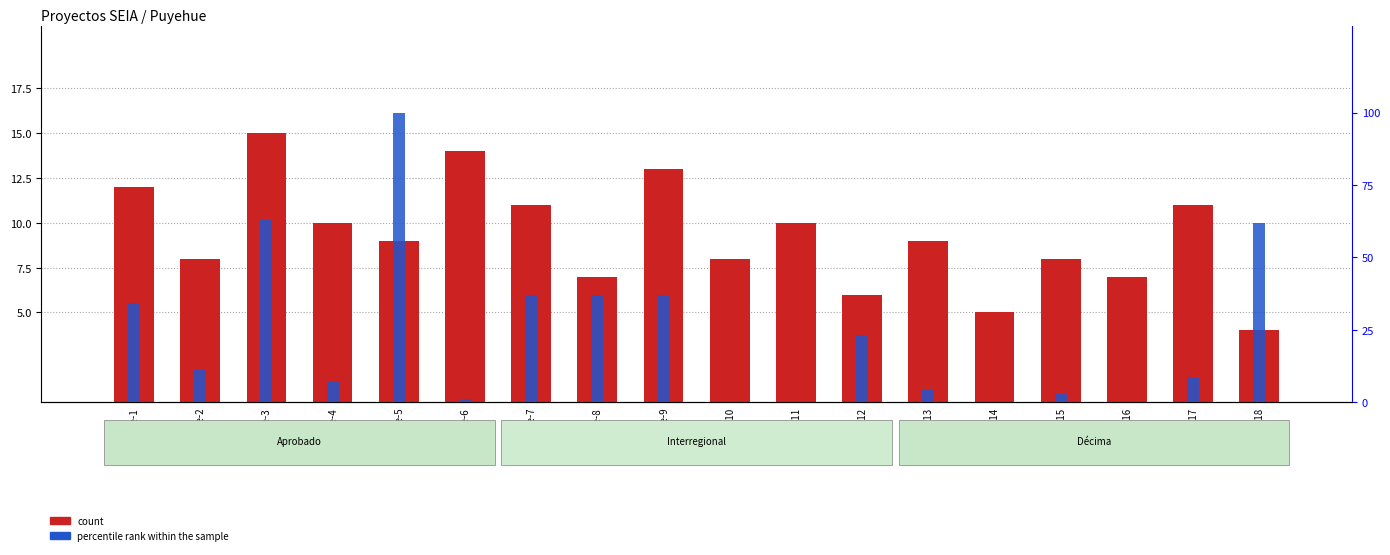

What is the sum of the count values at Puyehue-3 and Puyehue-17?

26.0